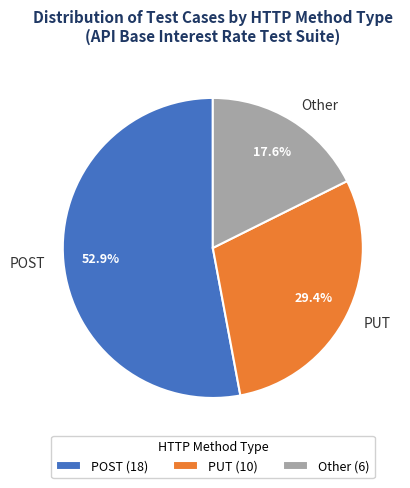

True or false: Other accounts for 31% of the total.

False